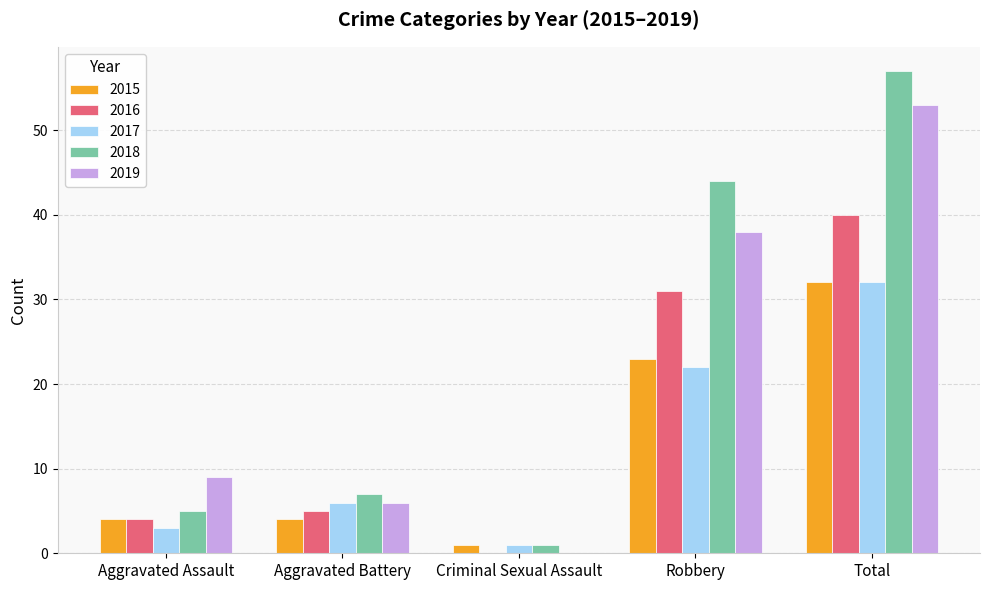

At which category is the sum across all series the highest?

Total